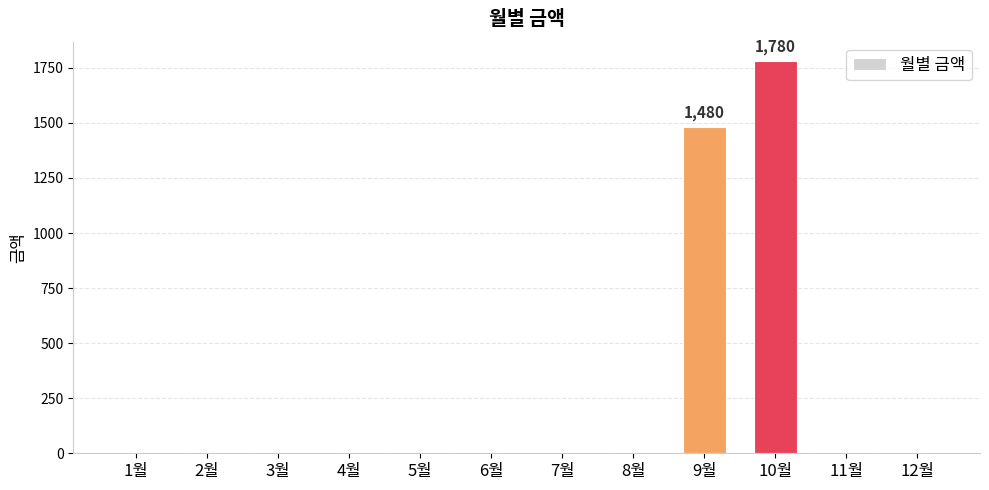

What is the greatest value displayed?

1780